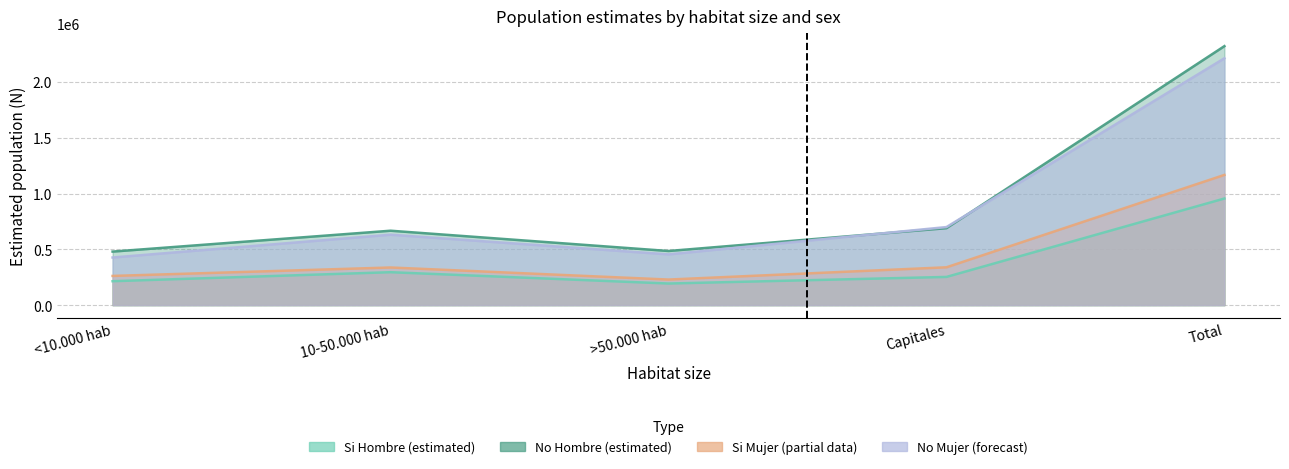

At which label does Mujer N (estimada) reach its peak?

Total